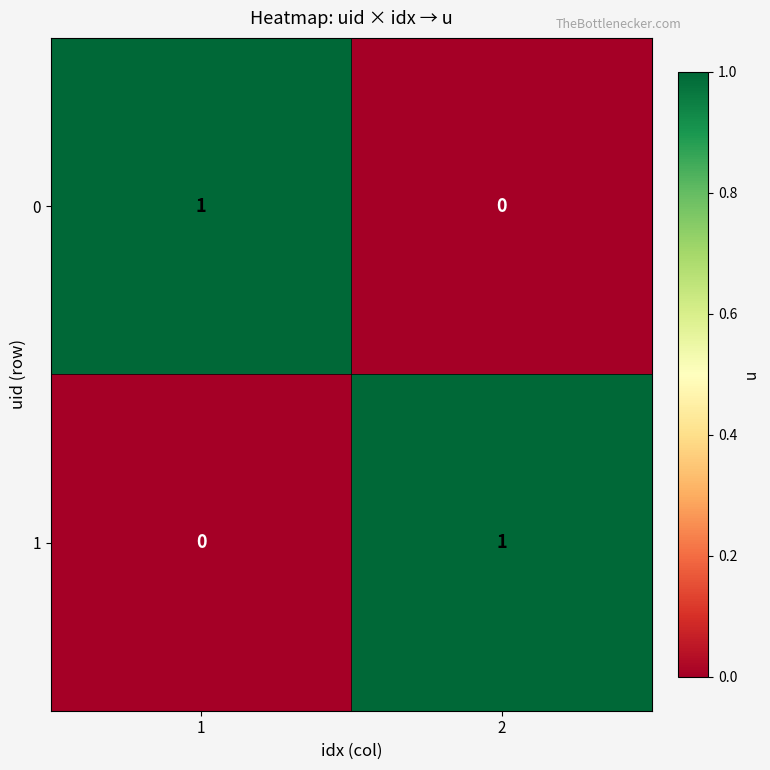

What is the difference between the highest and lowest values at 2?

1